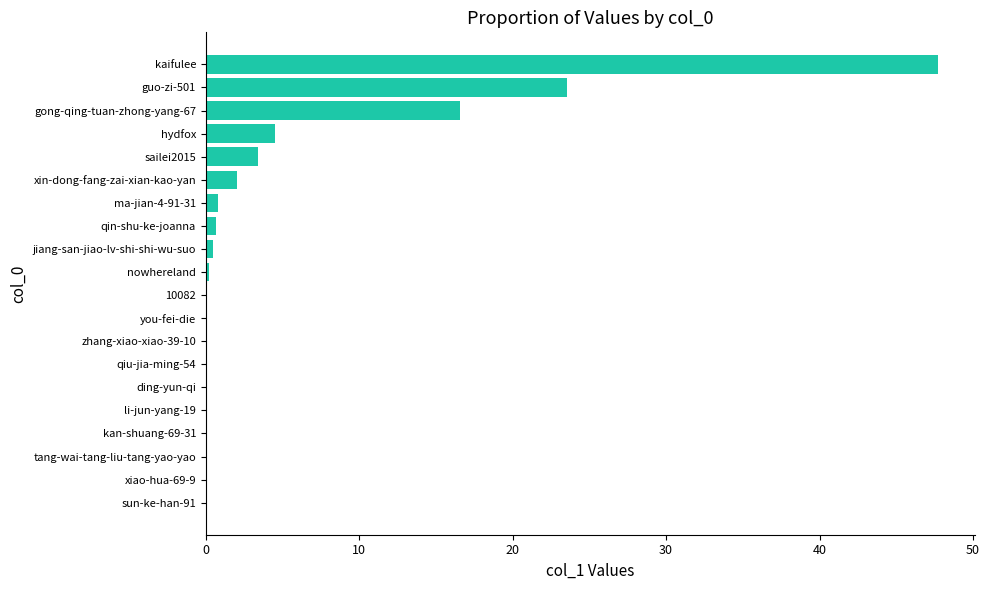

The value at sun-ke-han-91 is 0.0. True or false?

True